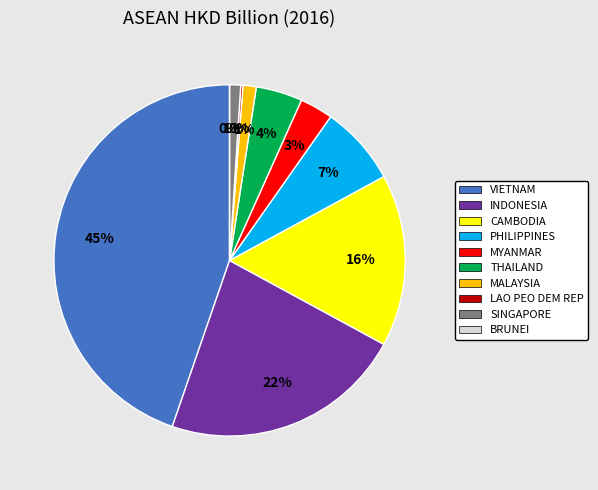

The BRUNEI slice represents 1% of the pie. True or false?

False